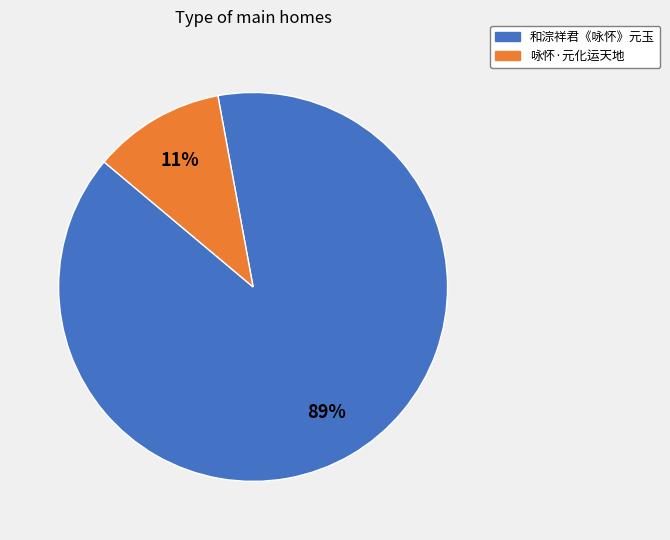

True or false: 和淙祥君《咏怀》元玉 accounts for 89% of the total.

True